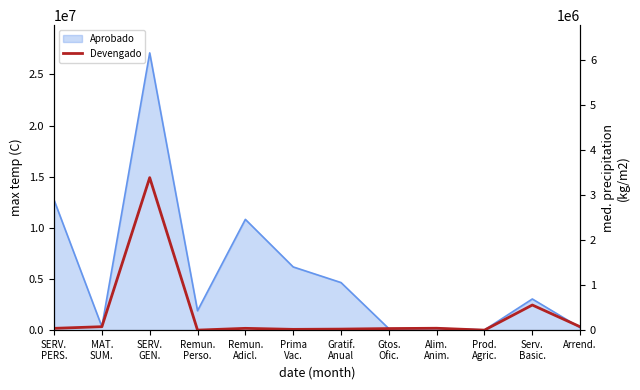

What is the change in value from Remun.
Perso. to Alim.
Anim.?

+41490.0